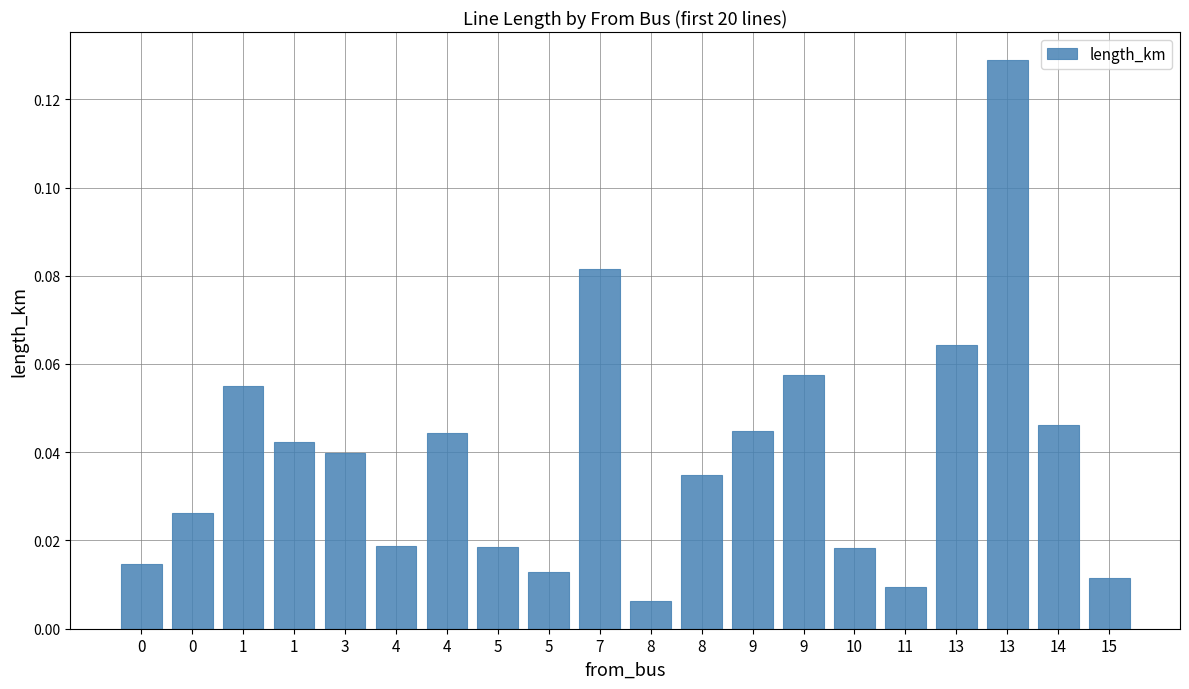

How many bars are there in total?

20